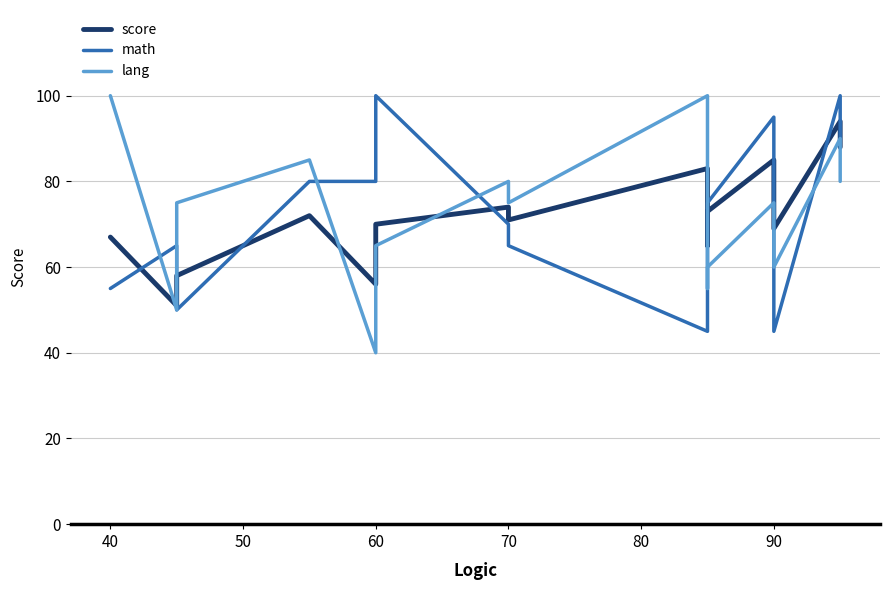

What is the value of the score point at the 2nd from the left?

51